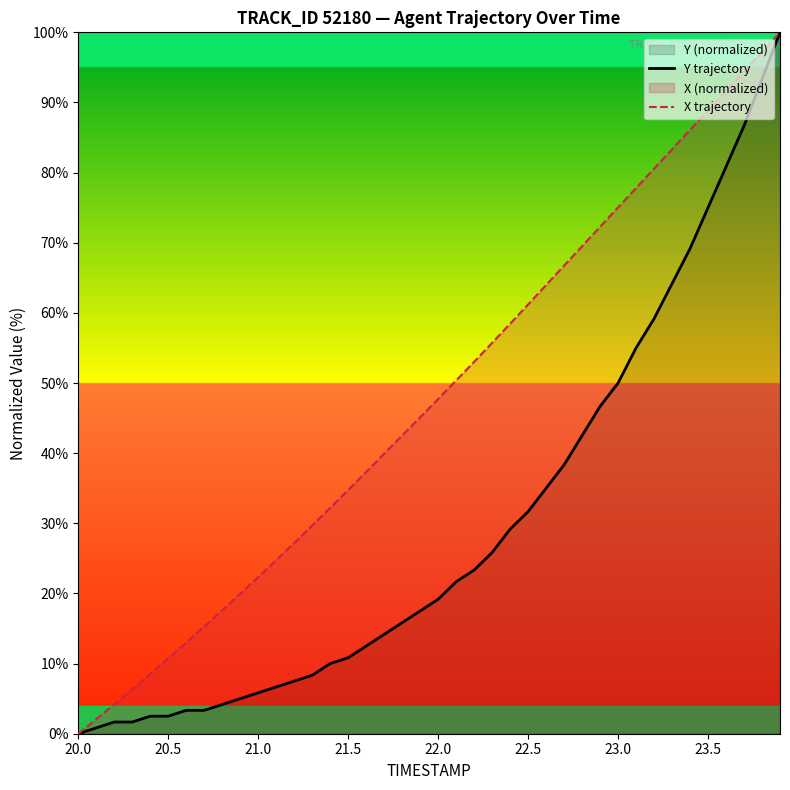

True or false: Y trajectory has more than 1 interior local peaks.

False